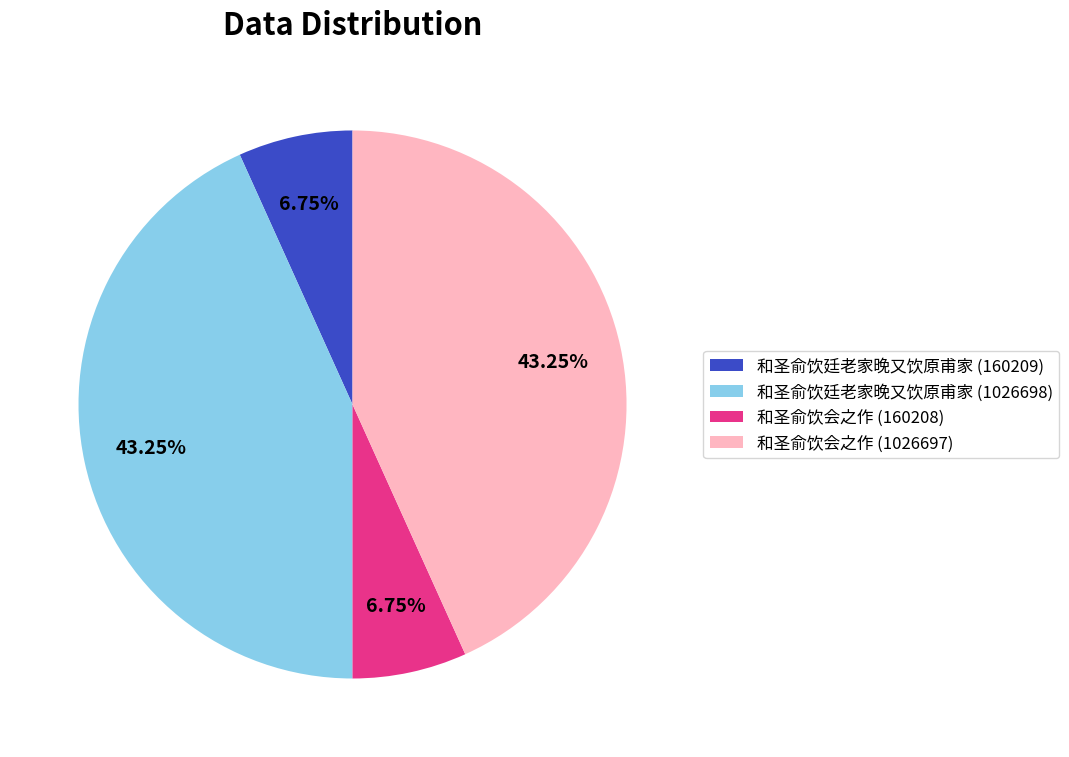

Between 和圣俞饮会之作 (160208) and 和圣俞饮廷老家晚又饮原甫家 (1026698), which is larger?

和圣俞饮廷老家晚又饮原甫家 (1026698)